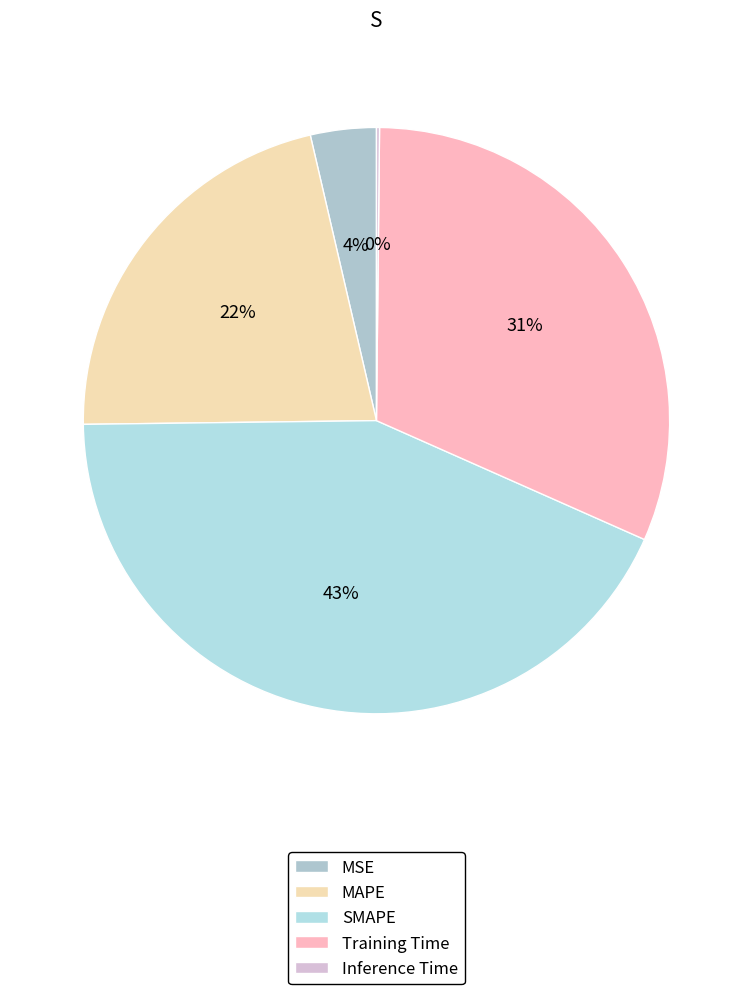

To the nearest percent, what is the difference between the largest and smallest slice percentages?

43%